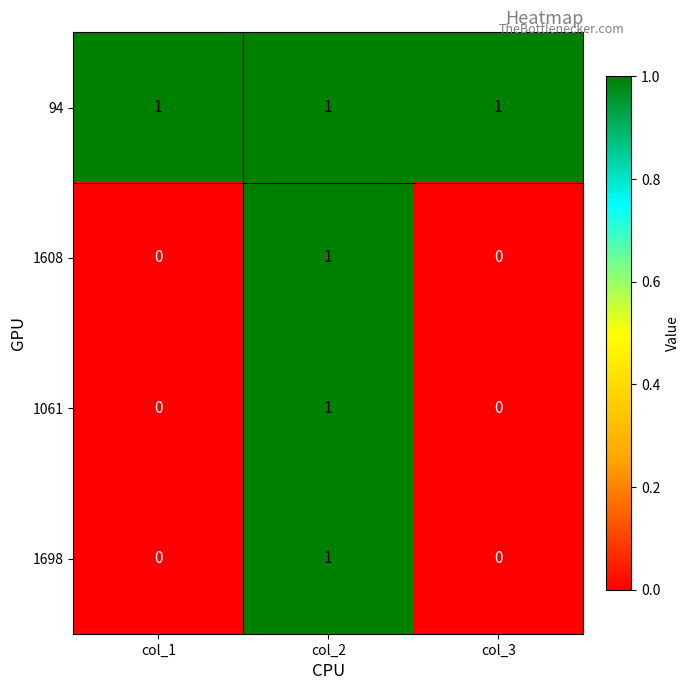

Reading left to right, what are all the values shown in this chart?

94: col_1=1	col_2=1	col_3=1
1608: col_1=0	col_2=1	col_3=0
1061: col_1=0	col_2=1	col_3=0
1698: col_1=0	col_2=1	col_3=0